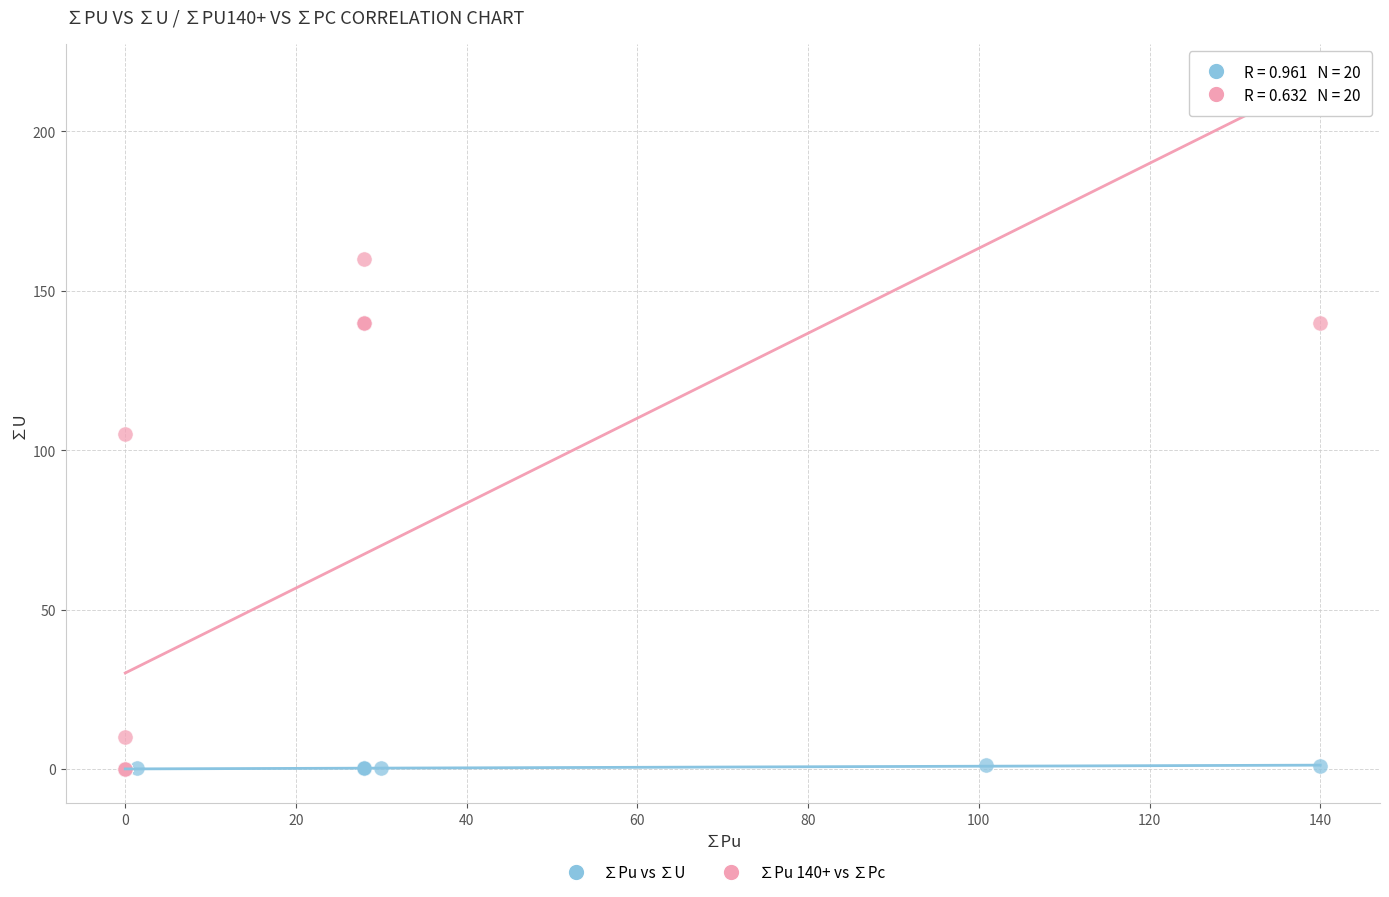

What are all the series names shown in the legend?

∑Pu vs ∑U, ∑Pu 140+ vs ∑Pc